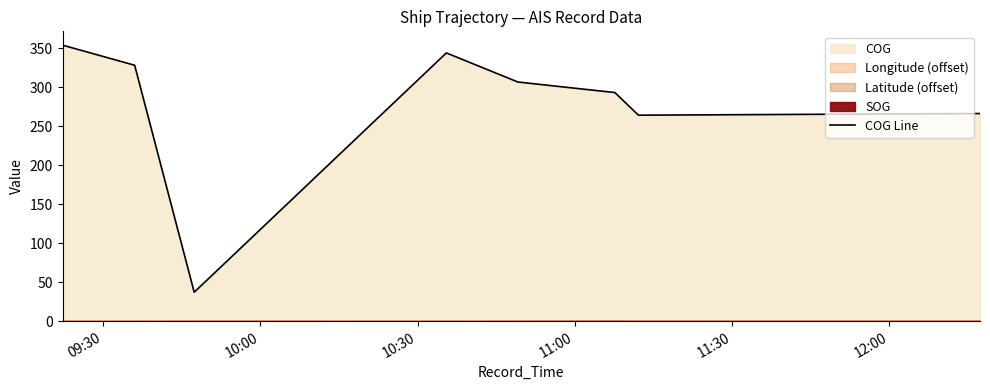

What is the highest value of the COG Line series?

353.9